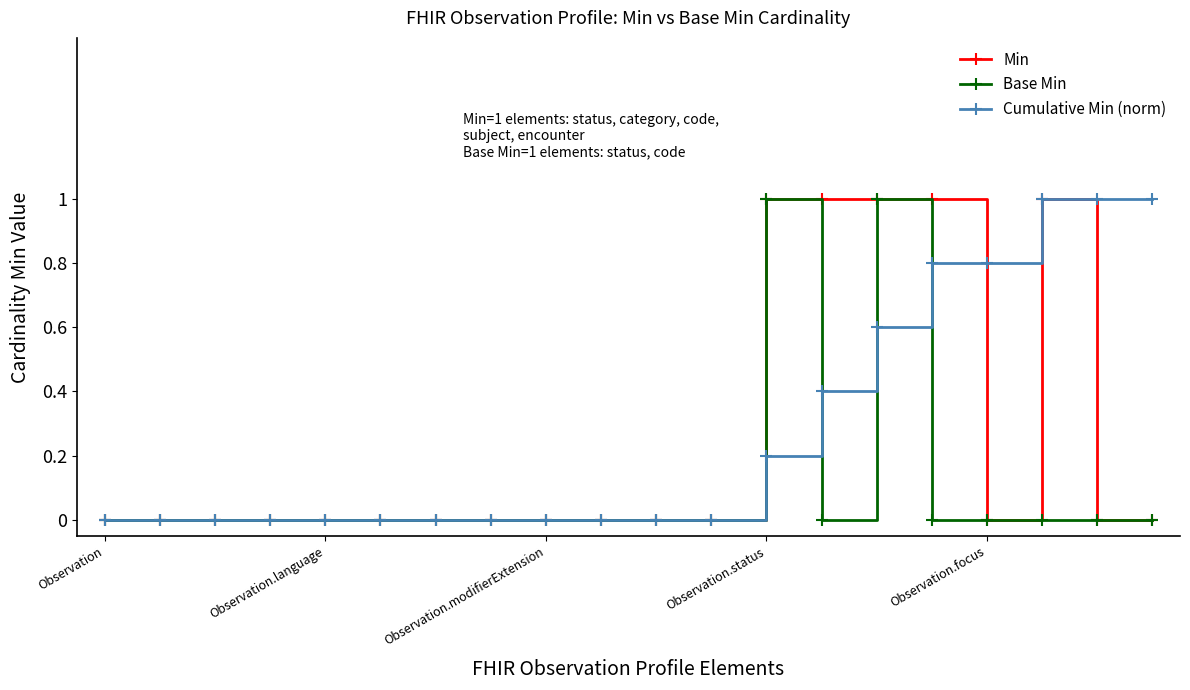

What is the greatest value displayed?

1.0